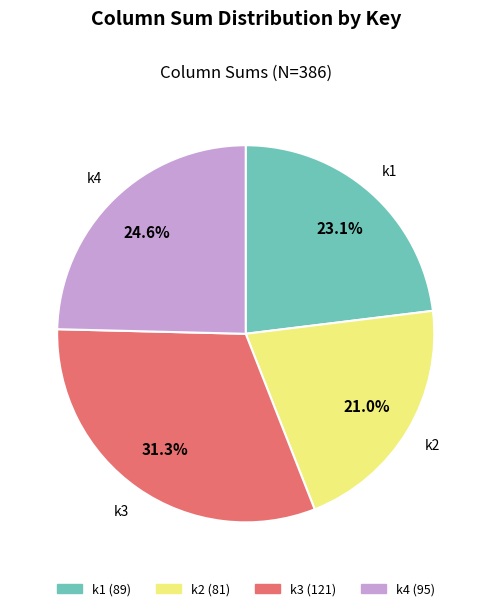

Count the number of slices in the pie.

4